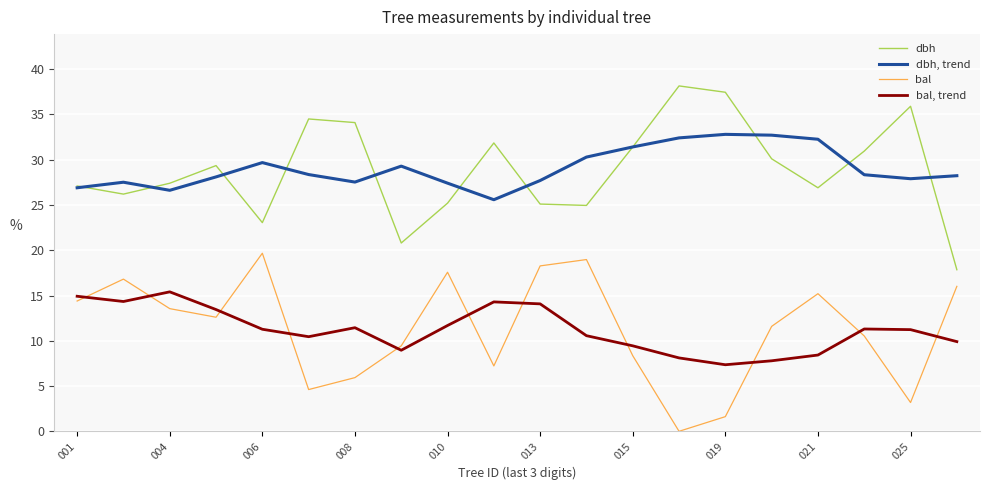

True or false: bal and dbh intersect in this chart.

False